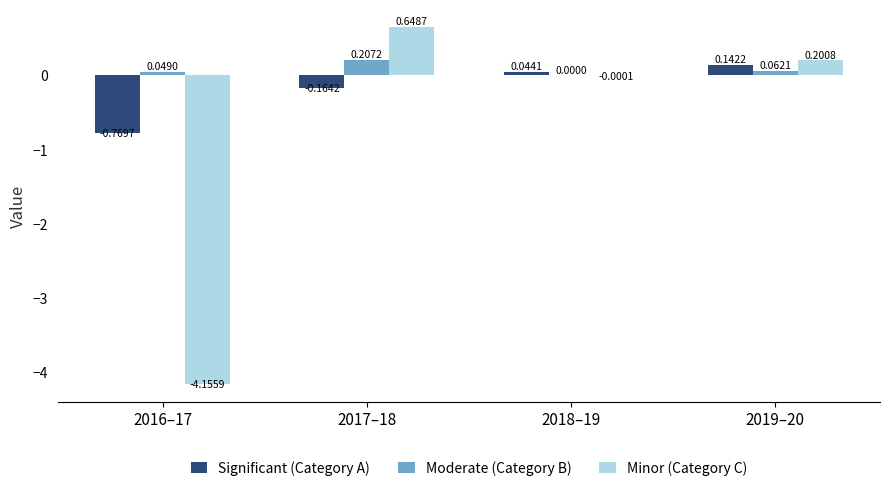

Which series changed the most between 2016–17 and 2018–19?

Minor (Category C)